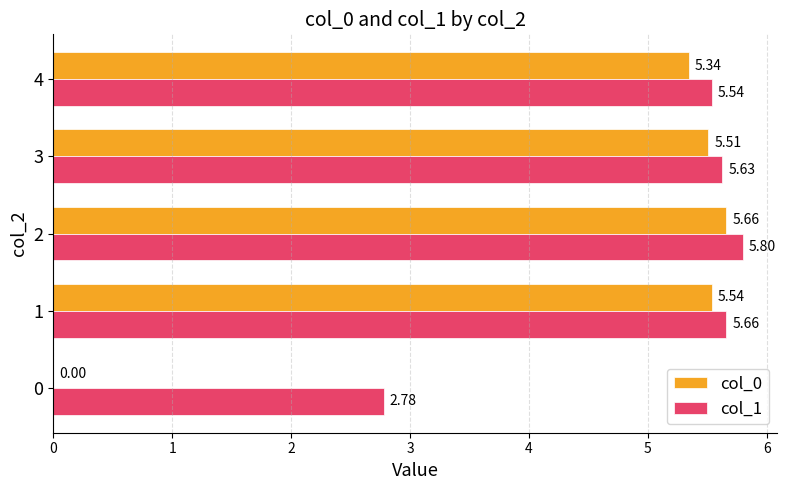

Is the value of col_1 at 2 greater than the value of col_0 at 2?

Yes